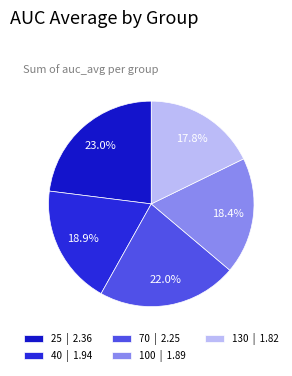

Is the sum of 130 and 40 greater than half?

No